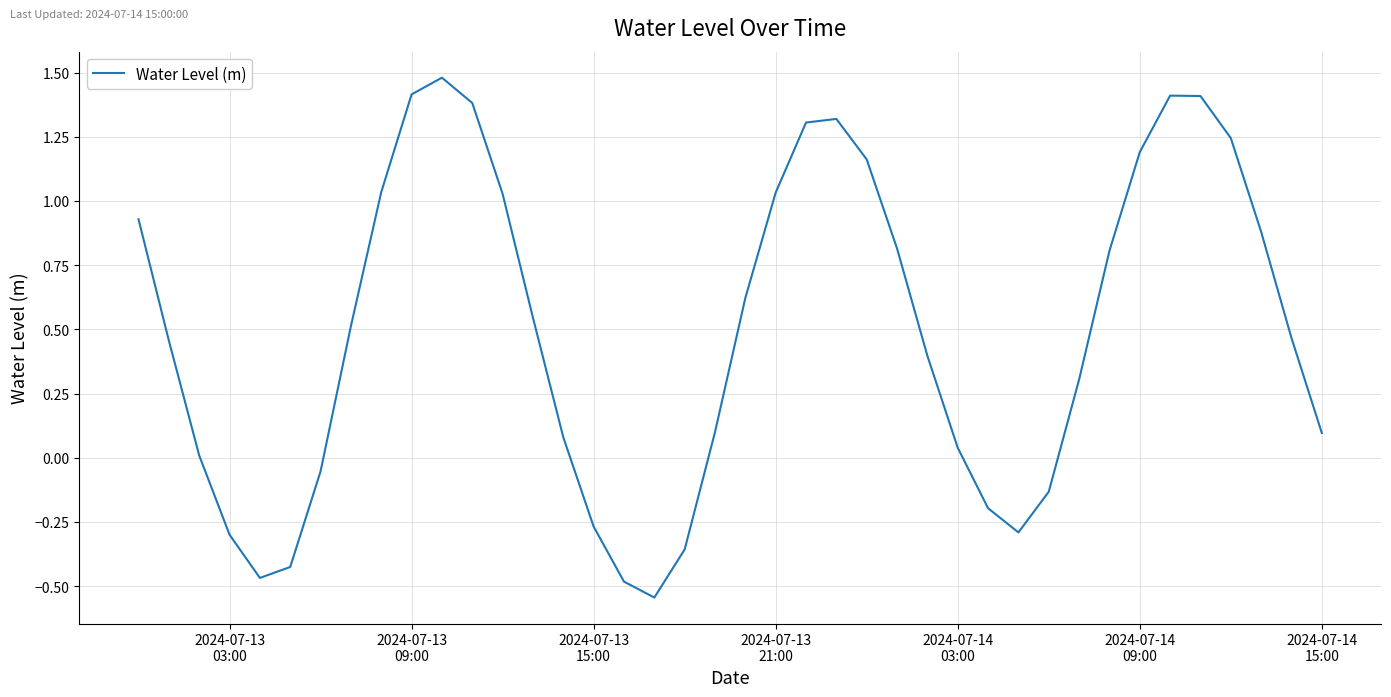

What is the maximum value shown in the chart?

1.5